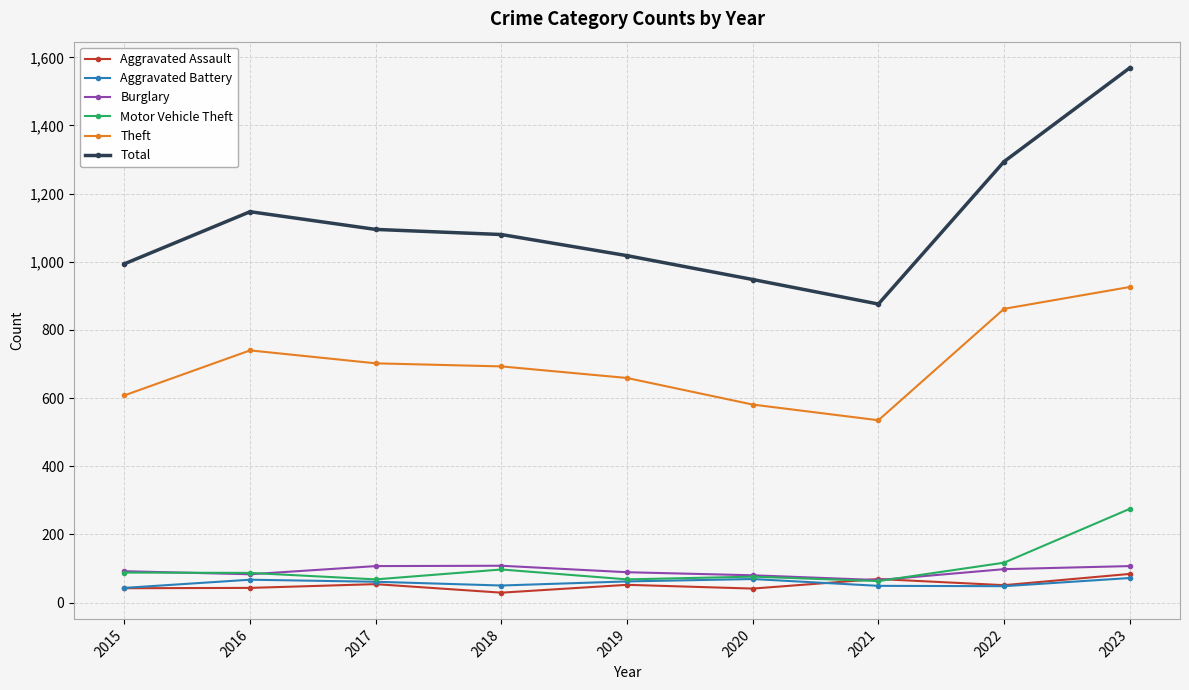

True or false: Aggravated Assault has more than 1 interior local peaks.

True